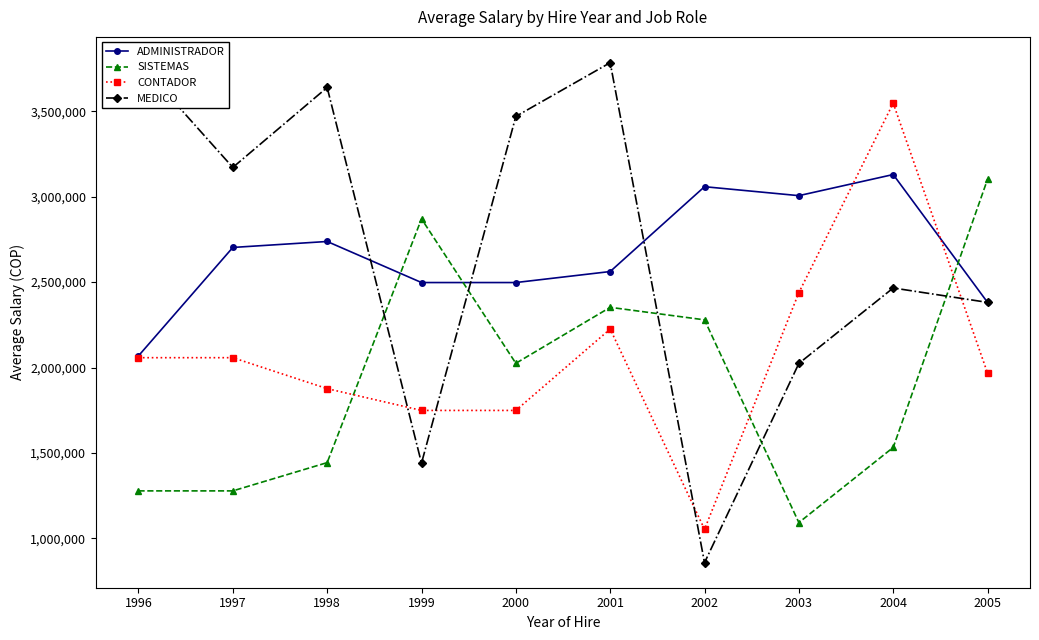

What are all the series names shown in the legend?

ADMINISTRADOR, SISTEMAS, CONTADOR, MEDICO